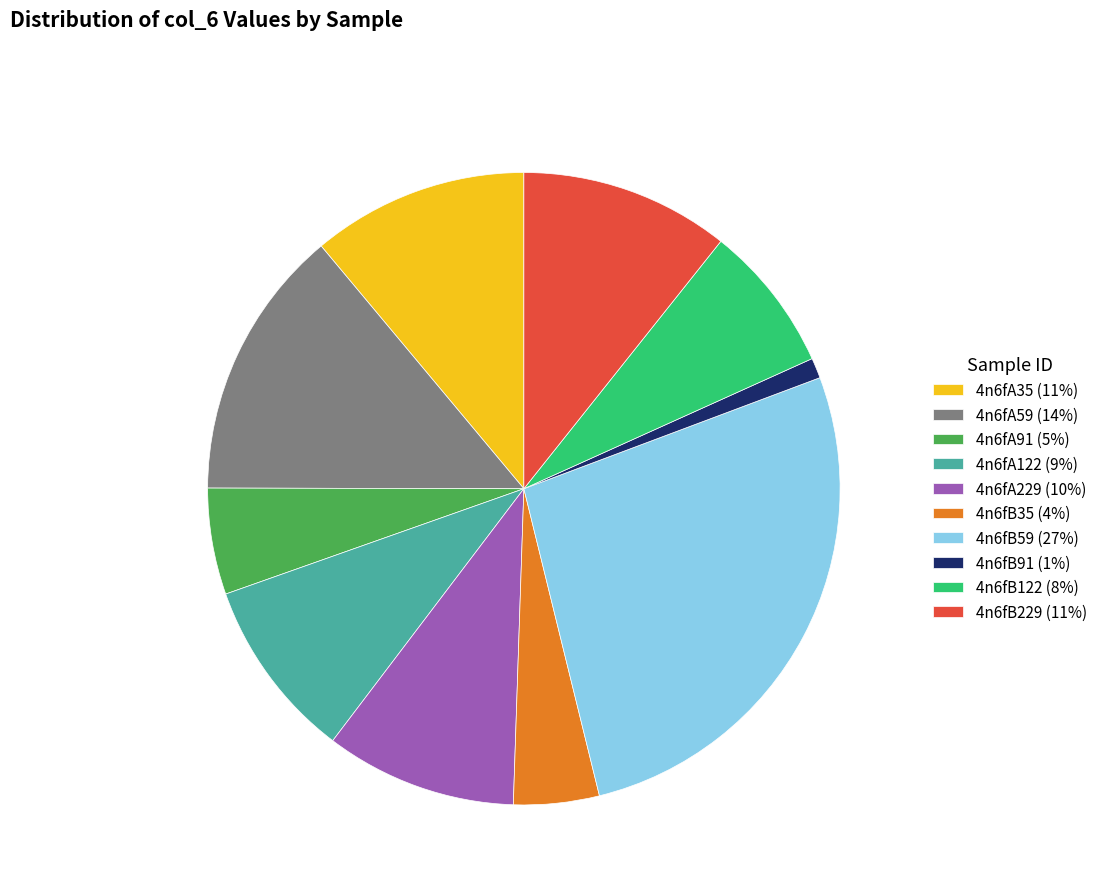

The 4n6fA59 (14%) slice represents 1% of the pie. True or false?

False